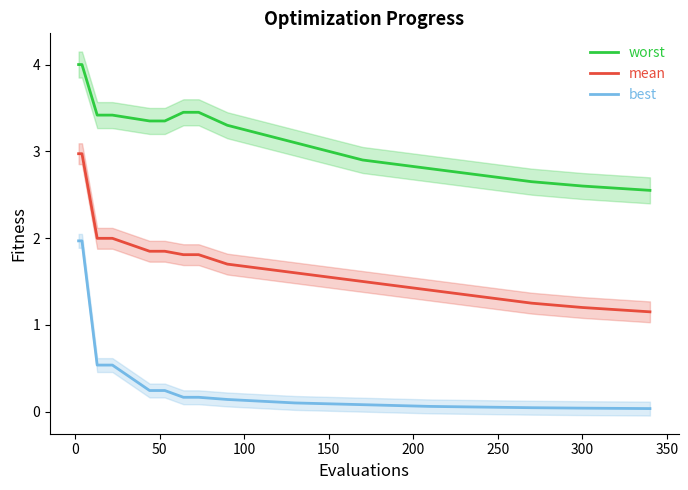

Reading left to right, list all the values displayed in this chart.

worst: 4.0	4.0	3.4	3.4	3.3	3.3	3.4	3.4	3.3	3.2	3.1	3.0	2.9	2.9	2.8	2.8	2.7	2.6	2.6	2.5
mean: 3.0	3.0	2.0	2.0	1.8	1.8	1.8	1.8	1.7	1.6	1.6	1.6	1.5	1.4	1.4	1.4	1.3	1.2	1.2	1.1
best: 2.0	2.0	0.5	0.5	0.2	0.2	0.2	0.2	0.1	0.1	0.1	0.1	0.1	0.1	0.1	0.1	0.1	0.0	0.0	0.0